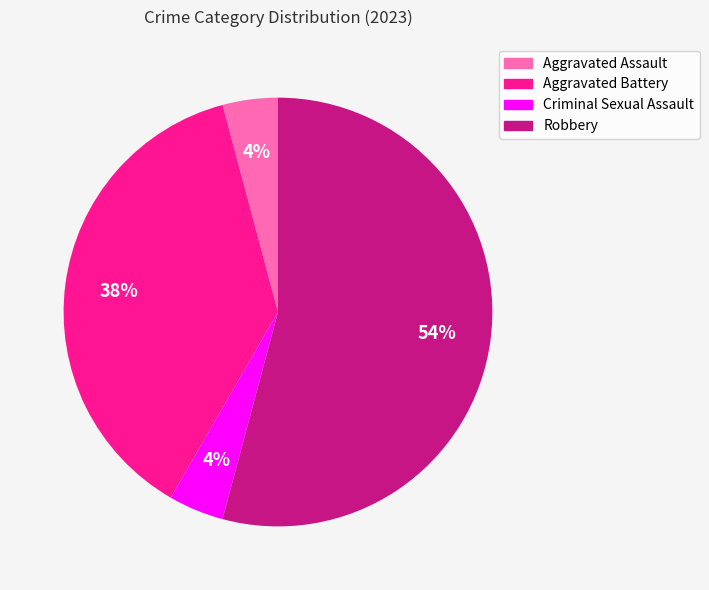

Do Aggravated Assault and Aggravated Battery together represent more than half of the pie?

No